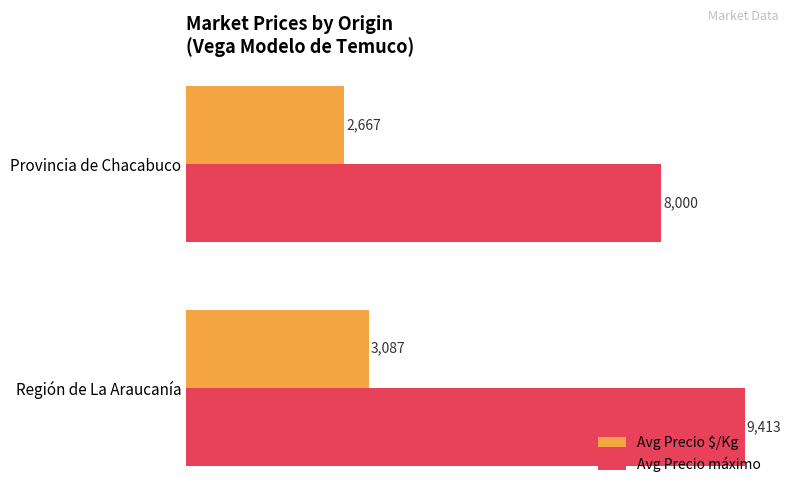

The value of Avg Precio máximo at Región de La Araucanía is 14685. True or false?

False